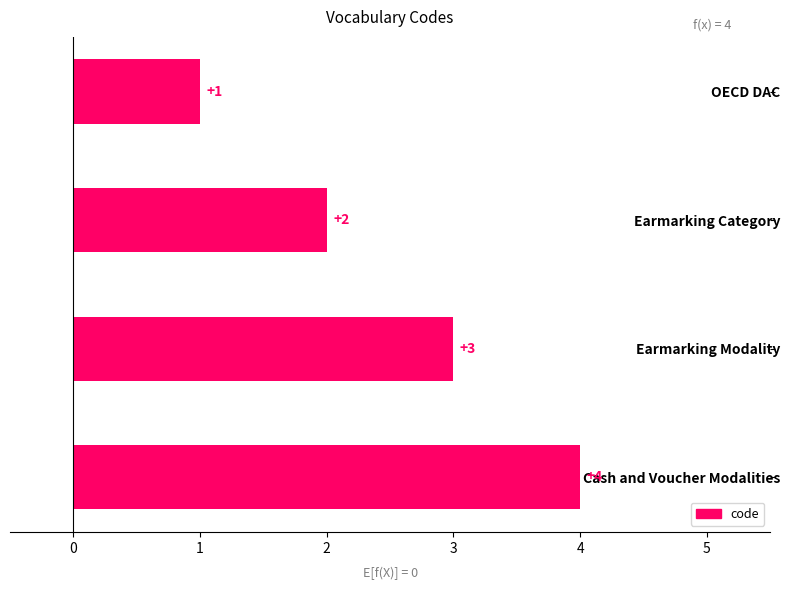

The value at Cash and Voucher Modalities is 1. True or false?

False